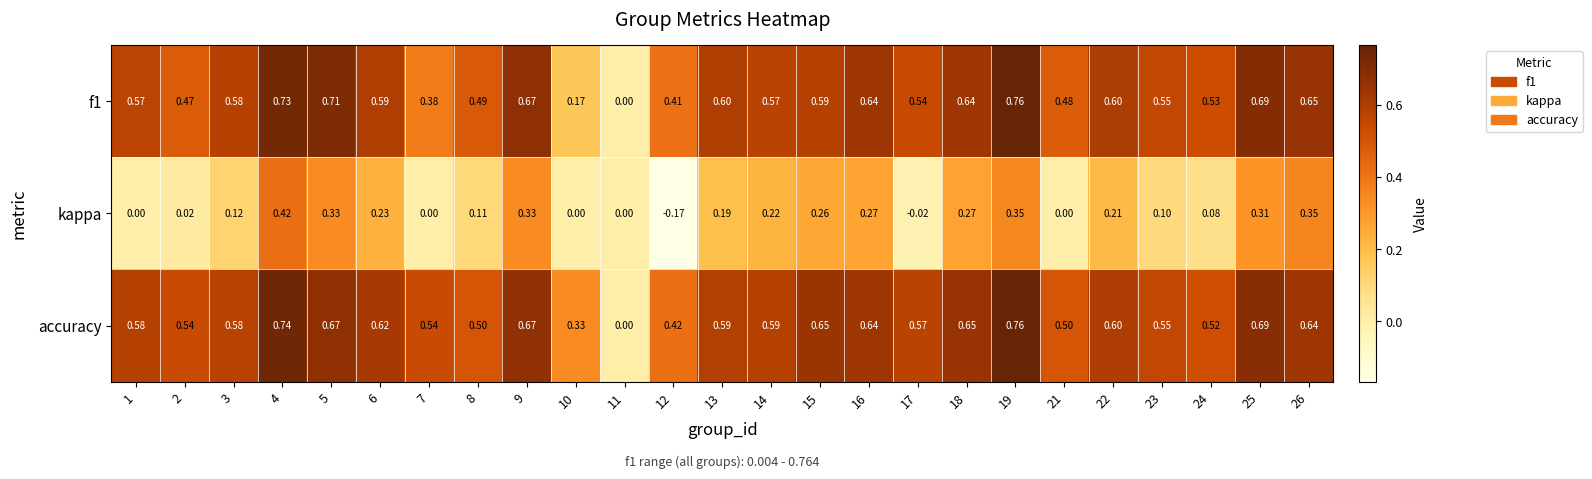

Count the number of categories in the chart.

25